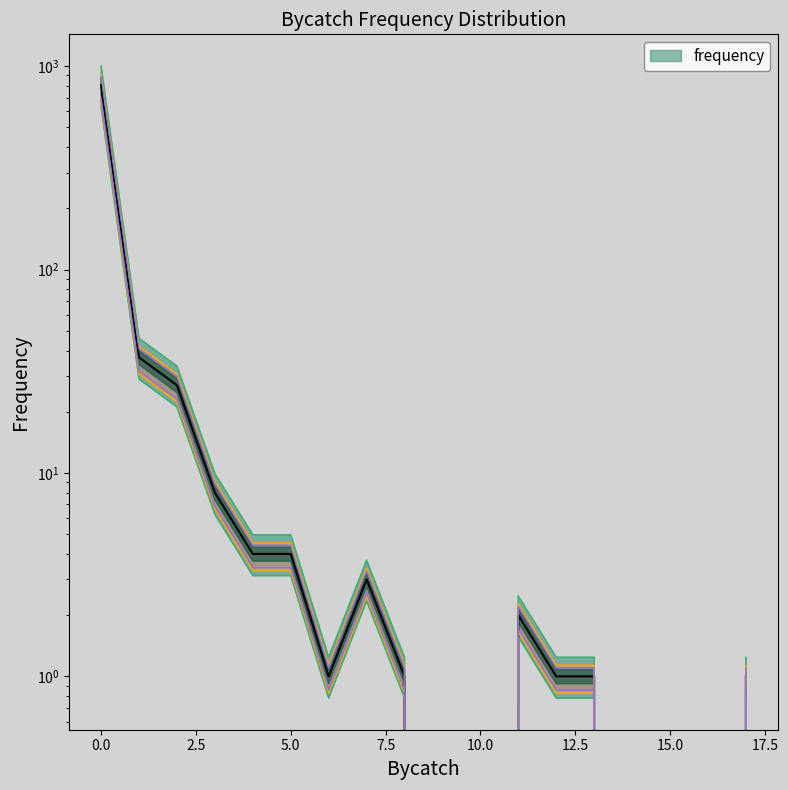

At which label is the value closest to 334?

1